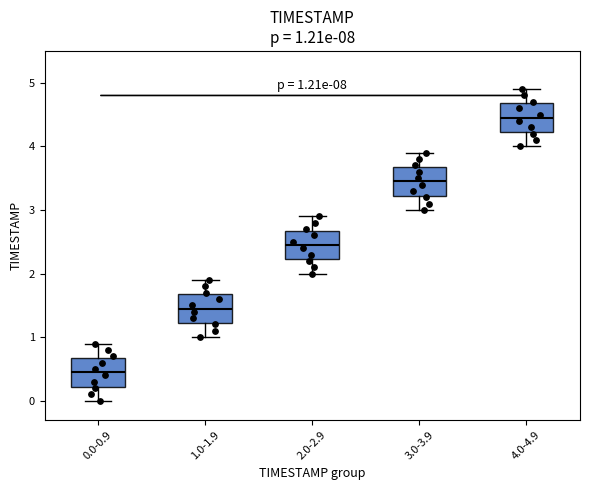

Which box's median line is the highest?

4.0-4.9